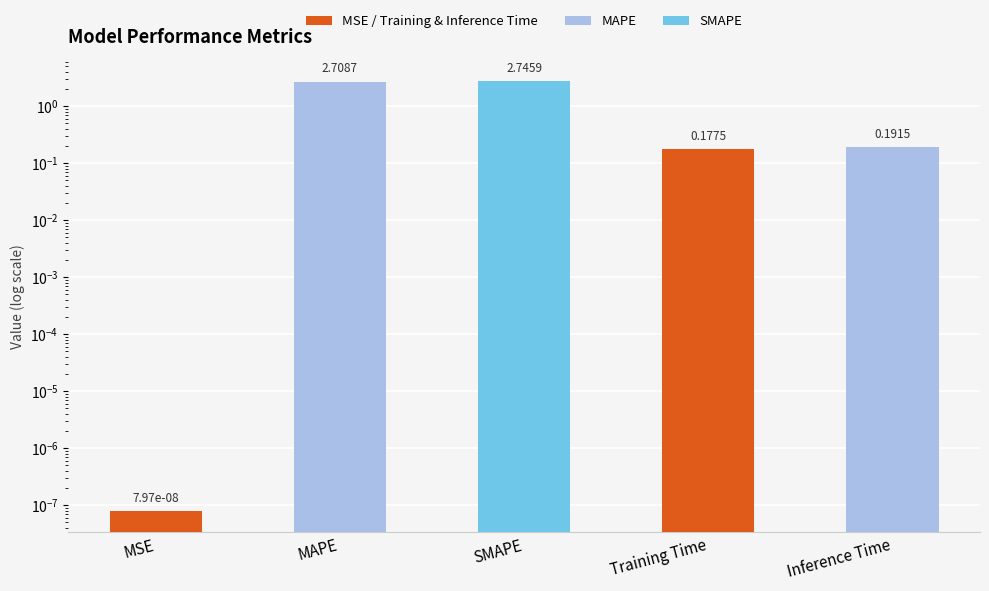

What is the label of the 1st bar from the right?

Inference Time